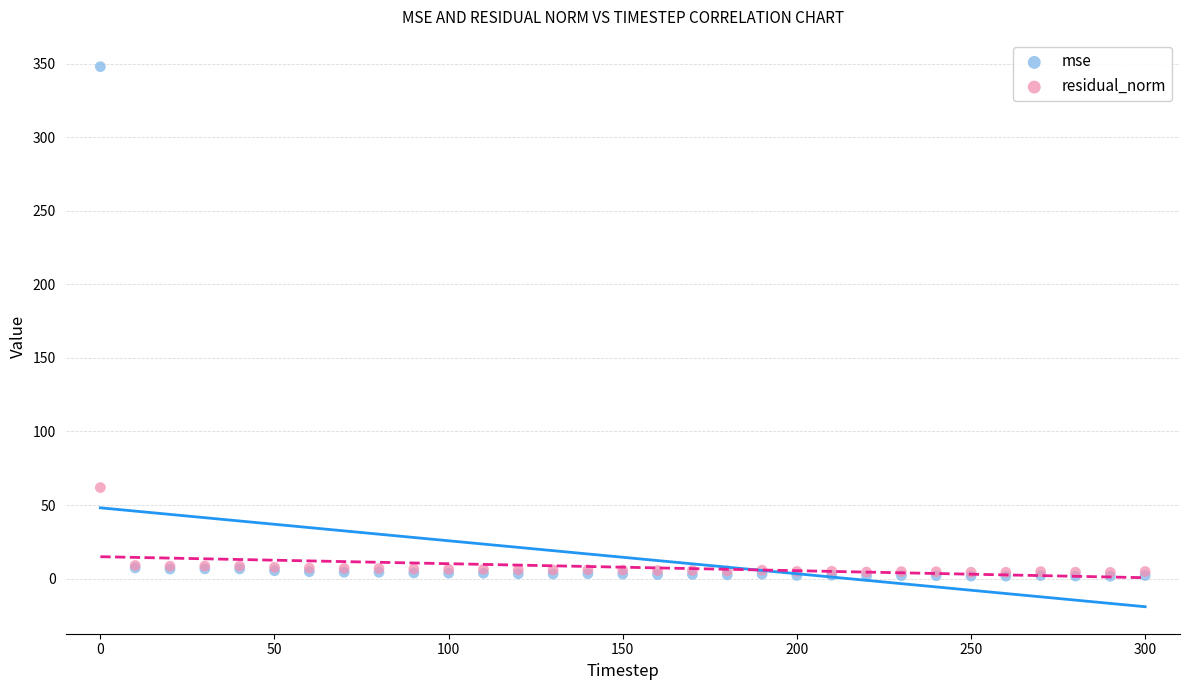

Which series reaches the maximum Y coordinate?

mse